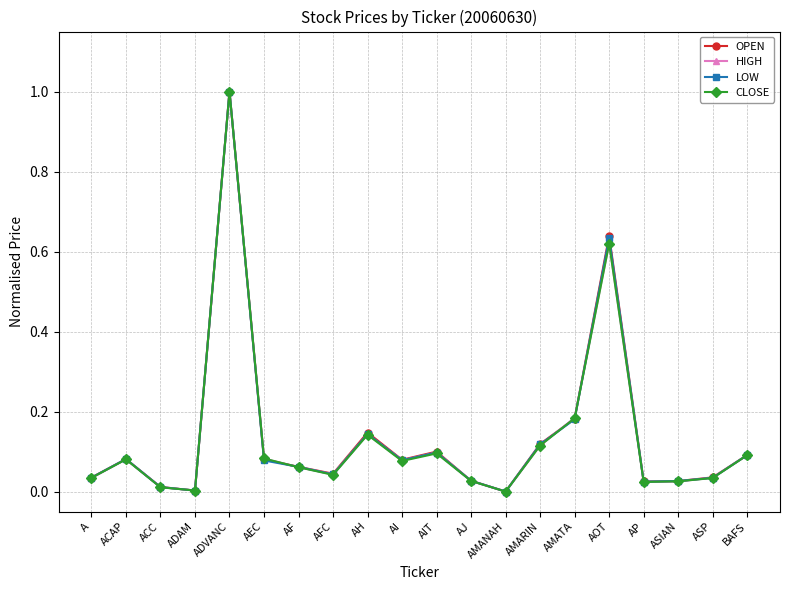

Is it true that CLOSE equals 0.1 at AF?

True